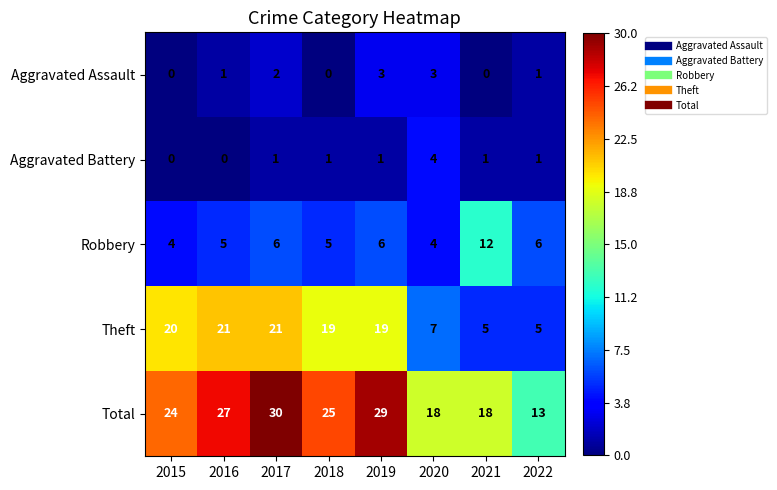

What is the highest value of the Robbery series?

12